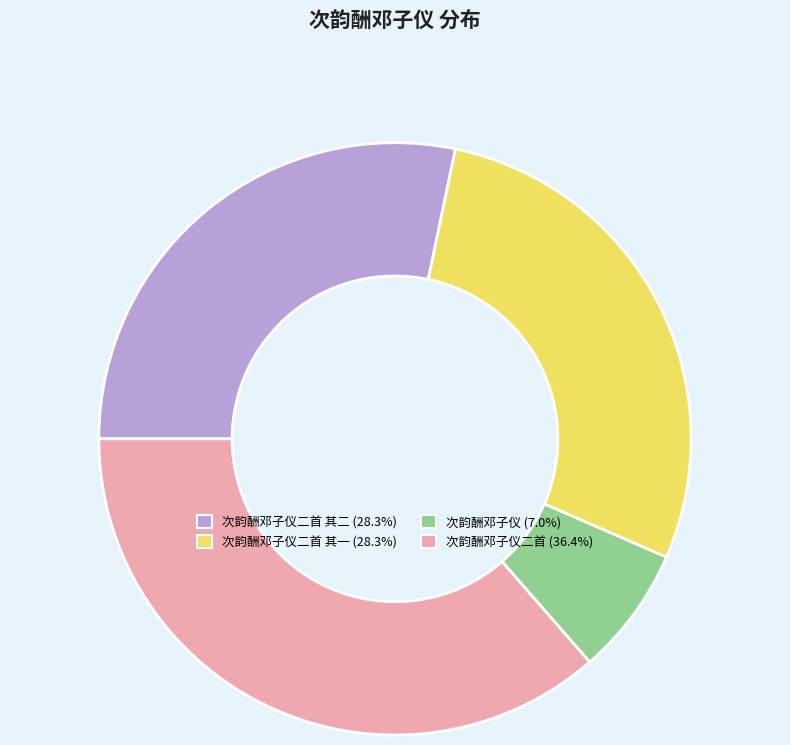

Is there any slice that represents more than half of the pie?

No